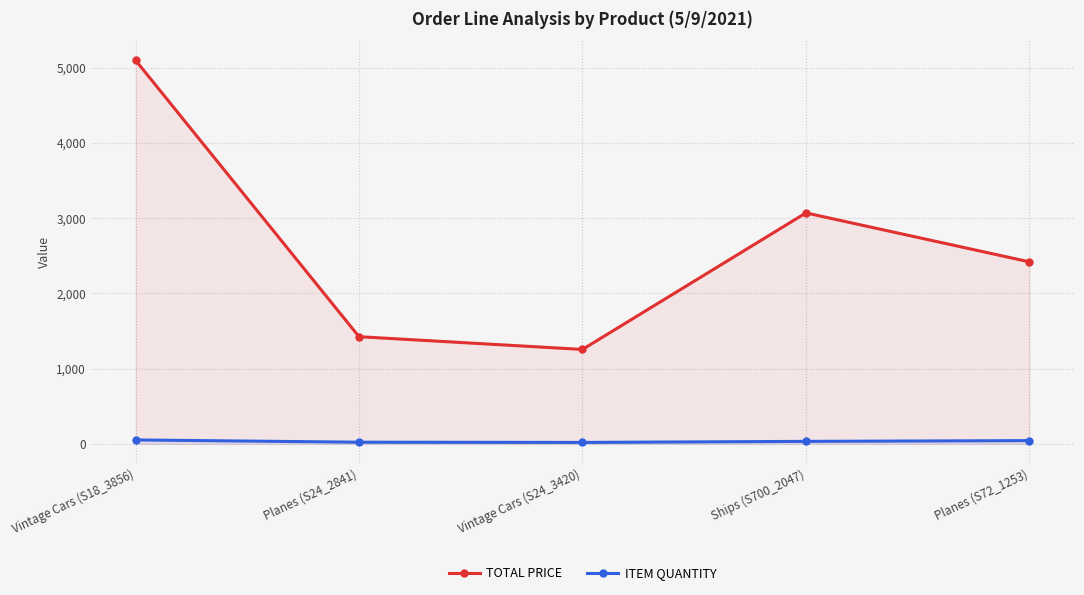

Between Vintage Cars (S18_3856) and Planes (S72_1253), which series saw the biggest shift?

TOTAL PRICE